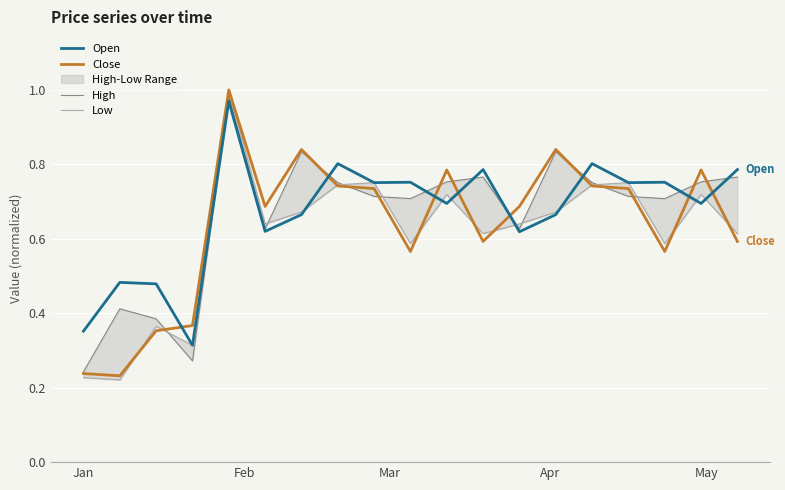

At how many categories does at least one series exceed 0?

19